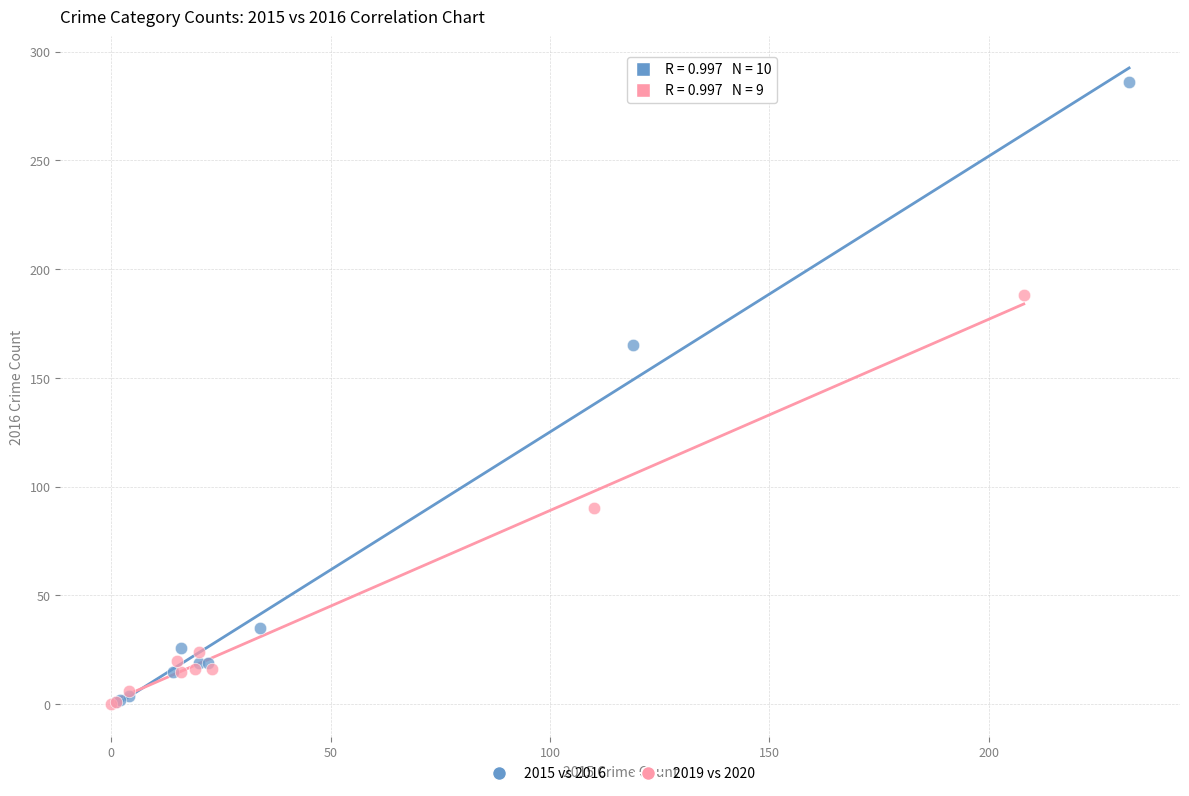

Which series reaches the maximum Y coordinate?

2015 vs 2016